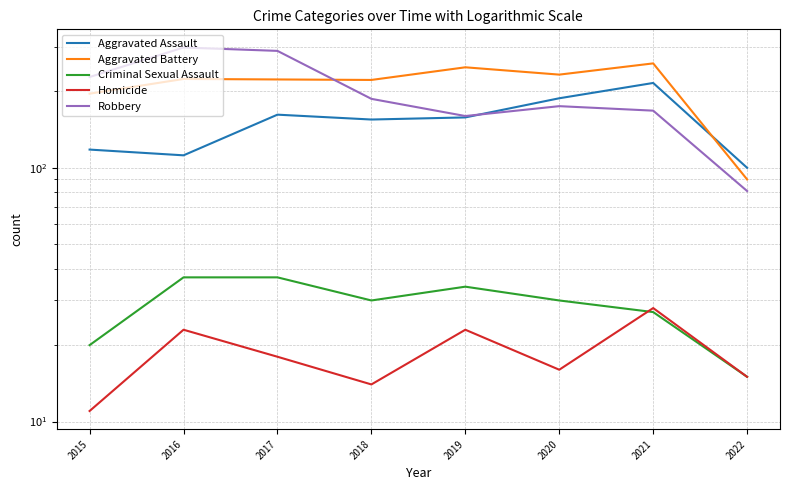

In Robbery, how many points are lower than both neighbors (excluding endpoints)?

1